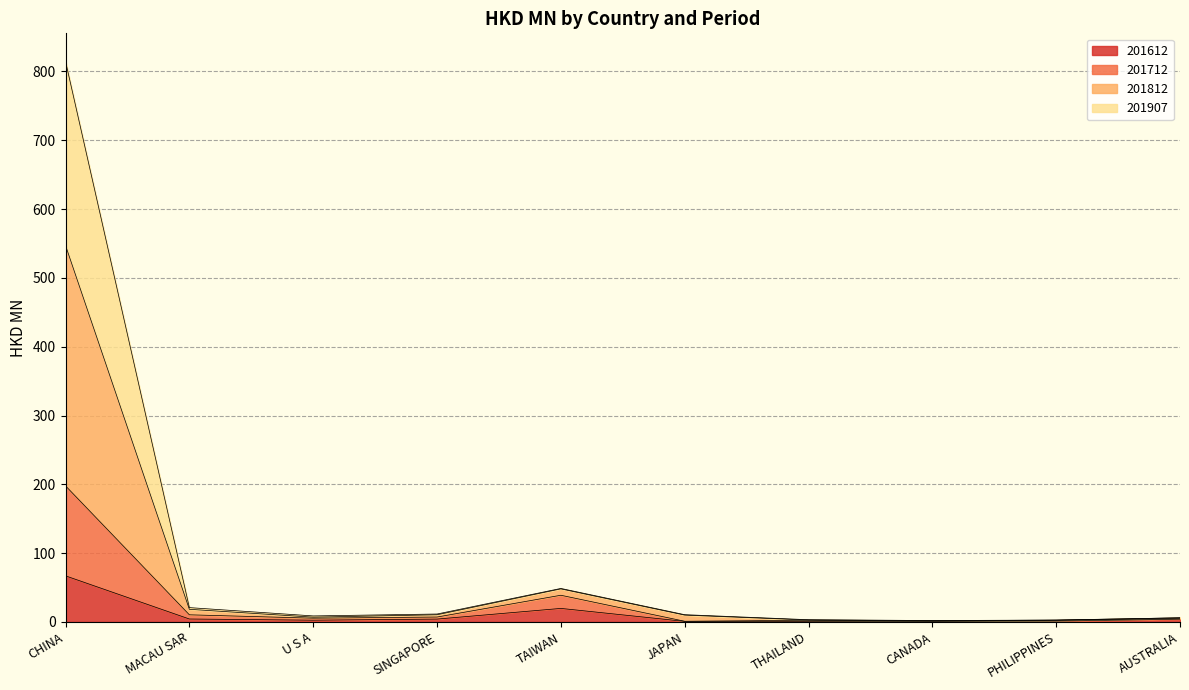

Between TAIWAN and PHILIPPINES, which is larger?

TAIWAN